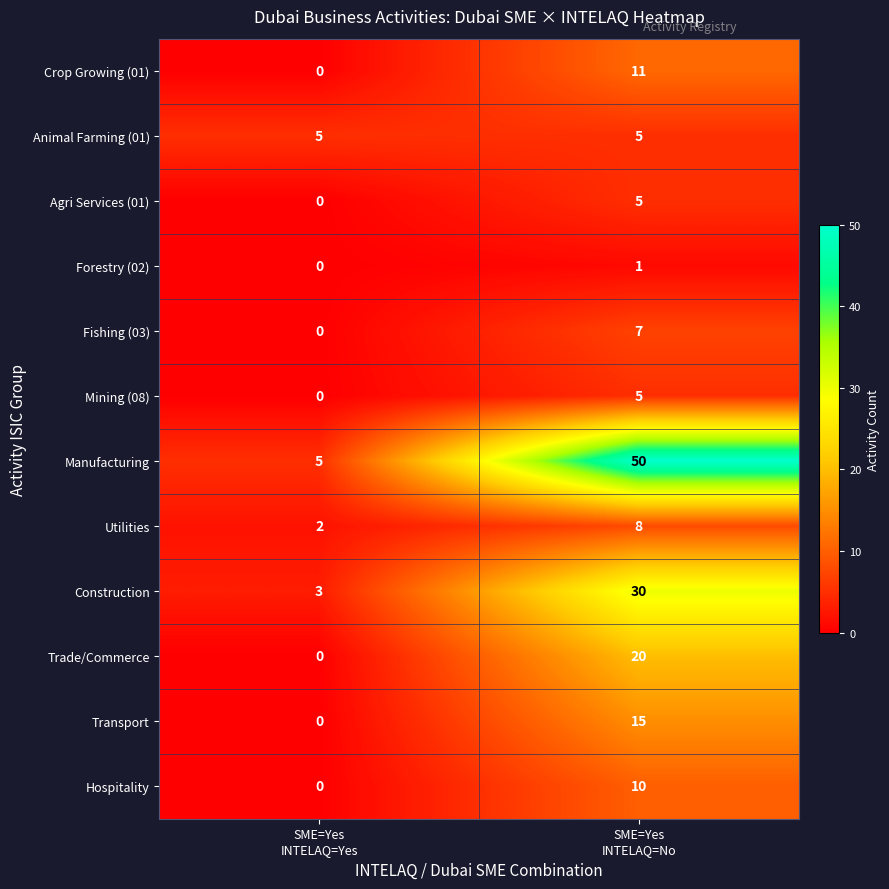

What is the greatest value displayed?

50